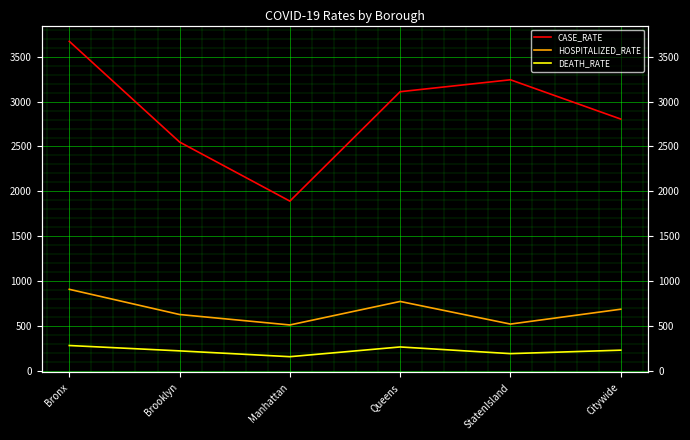

Is the value of HOSPITALIZED_RATE at StatenIsland greater than the value of DEATH_RATE at Bronx?

Yes